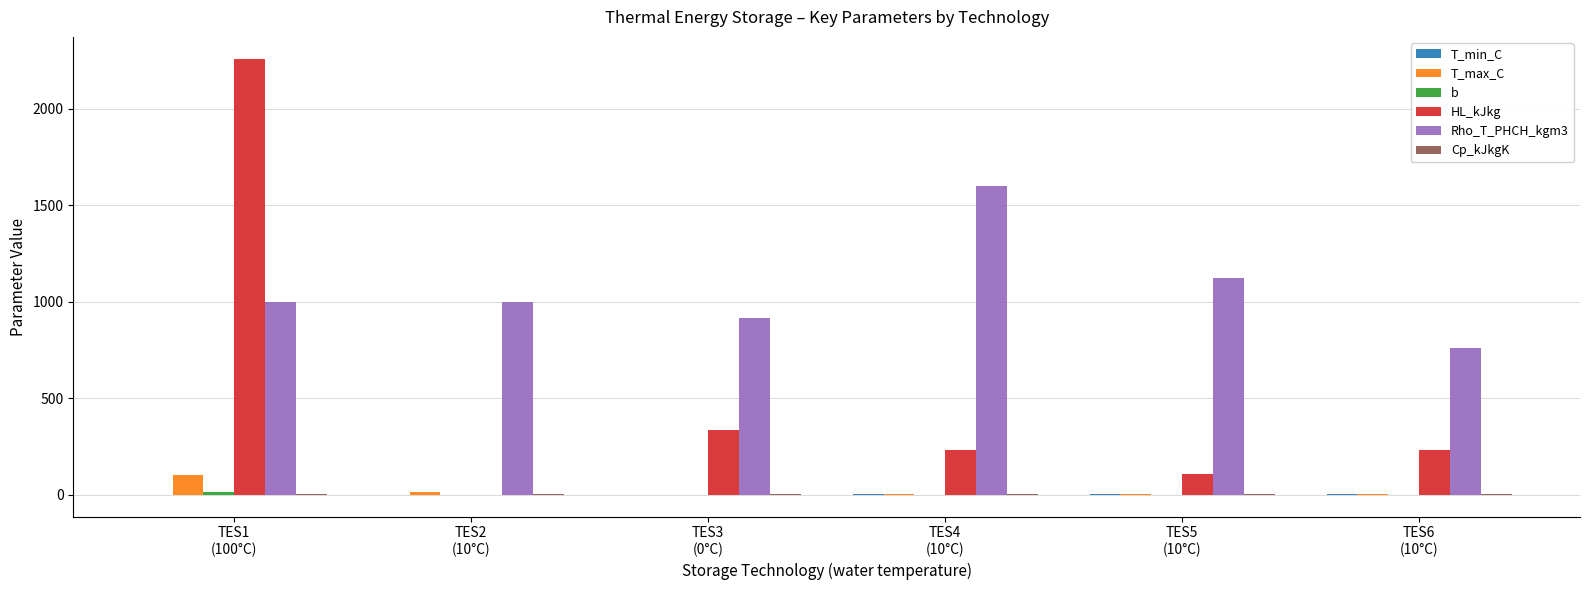

What is the highest value of the HL_kJkg series?

2260.0